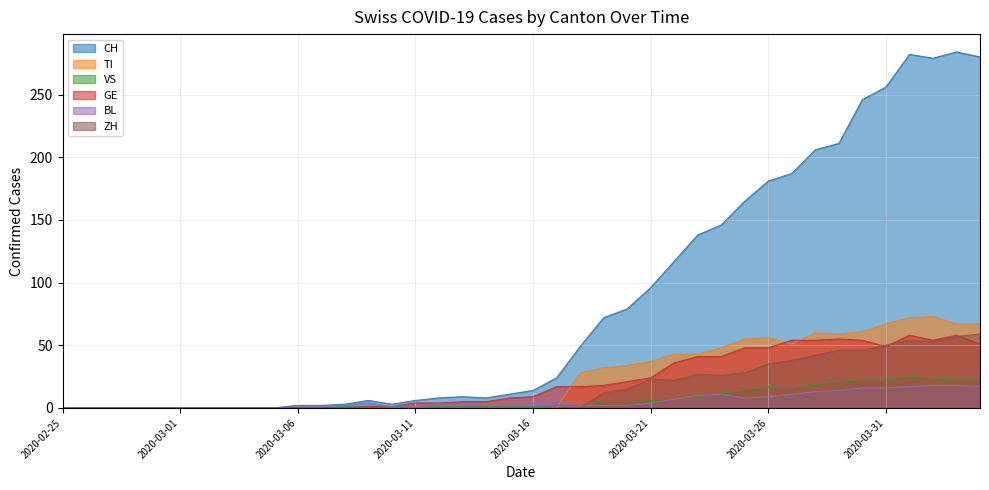

Reading left to right, extract all data points from this chart.

CH: 2020-02-25=0	2020-02-26=0	2020-02-27=0	2020-02-28=0	2020-02-29=0	2020-03-01=0	2020-03-02=0	2020-03-03=0	2020-03-04=0	2020-03-05=0	2020-03-06=2	2020-03-07=2	2020-03-08=3	2020-03-09=6	2020-03-10=3	2020-03-11=6	2020-03-12=8	2020-03-13=9	2020-03-14=8	2020-03-15=11	2020-03-16=14	2020-03-17=24	2020-03-18=49	2020-03-19=72	2020-03-20=79	2020-03-21=96	2020-03-22=117	2020-03-23=138	2020-03-24=146	2020-03-25=165	2020-03-26=181	2020-03-27=187	2020-03-28=206	2020-03-29=211	2020-03-30=246	2020-03-31=256	2020-04-01=282	2020-04-02=279	2020-04-03=284	2020-04-04=280
TI: 2020-02-25=0	2020-02-26=0	2020-02-27=0	2020-02-28=0	2020-02-29=0	2020-03-01=0	2020-03-02=0	2020-03-03=0	2020-03-04=0	2020-03-05=0	2020-03-06=0	2020-03-07=0	2020-03-08=0	2020-03-09=0	2020-03-10=0	2020-03-11=0	2020-03-12=0	2020-03-13=0	2020-03-14=0	2020-03-15=0	2020-03-16=0	2020-03-17=0	2020-03-18=28	2020-03-19=32	2020-03-20=34	2020-03-21=37	2020-03-22=43	2020-03-23=43	2020-03-24=48	2020-03-25=55	2020-03-26=56	2020-03-27=51	2020-03-28=60	2020-03-29=59	2020-03-30=61	2020-03-31=67	2020-04-01=72	2020-04-02=73	2020-04-03=67	2020-04-04=67
VS: 2020-02-25=0	2020-02-26=0	2020-02-27=0	2020-02-28=0	2020-02-29=0	2020-03-01=0	2020-03-02=0	2020-03-03=0	2020-03-04=0	2020-03-05=0	2020-03-06=0	2020-03-07=0	2020-03-08=1	2020-03-09=1	2020-03-10=1	2020-03-11=1	2020-03-12=1	2020-03-13=1	2020-03-14=1	2020-03-15=1	2020-03-16=1	2020-03-17=2	2020-03-18=2	2020-03-19=5	2020-03-20=5	2020-03-21=6	2020-03-22=7	2020-03-23=9	2020-03-24=12	2020-03-25=14	2020-03-26=17	2020-03-27=16	2020-03-28=19	2020-03-29=21	2020-03-30=23	2020-03-31=23	2020-04-01=25	2020-04-02=24	2020-04-03=23	2020-04-04=23
GE: 2020-02-25=0	2020-02-26=0	2020-02-27=0	2020-02-28=0	2020-02-29=0	2020-03-01=0	2020-03-02=0	2020-03-03=0	2020-03-04=0	2020-03-05=0	2020-03-06=0	2020-03-07=0	2020-03-08=0	2020-03-09=1	2020-03-10=1	2020-03-11=4	2020-03-12=4	2020-03-13=5	2020-03-14=5	2020-03-15=8	2020-03-16=9	2020-03-17=17	2020-03-18=17	2020-03-19=18	2020-03-20=21	2020-03-21=24	2020-03-22=36	2020-03-23=41	2020-03-24=41	2020-03-25=48	2020-03-26=48	2020-03-27=54	2020-03-28=54	2020-03-29=55	2020-03-30=54	2020-03-31=49	2020-04-01=58	2020-04-02=54	2020-04-03=58	2020-04-04=51
BL: 2020-02-25=0	2020-02-26=0	2020-02-27=0	2020-02-28=0	2020-02-29=0	2020-03-01=0	2020-03-02=0	2020-03-03=0	2020-03-04=0	2020-03-05=0	2020-03-06=2	2020-03-07=2	2020-03-08=2	2020-03-09=4	2020-03-10=1	2020-03-11=1	2020-03-12=3	2020-03-13=3	2020-03-14=2	2020-03-15=2	2020-03-16=4	2020-03-17=5	2020-03-18=2	2020-03-19=2	2020-03-20=2	2020-03-21=4	2020-03-22=7	2020-03-23=10	2020-03-24=11	2020-03-25=8	2020-03-26=9	2020-03-27=11	2020-03-28=13	2020-03-29=14	2020-03-30=16	2020-03-31=16	2020-04-01=17	2020-04-02=18	2020-04-03=18	2020-04-04=17
ZH: 2020-02-25=0	2020-02-26=0	2020-02-27=0	2020-02-28=0	2020-02-29=0	2020-03-01=0	2020-03-02=0	2020-03-03=0	2020-03-04=0	2020-03-05=0	2020-03-06=0	2020-03-07=0	2020-03-08=0	2020-03-09=0	2020-03-10=0	2020-03-11=0	2020-03-12=0	2020-03-13=0	2020-03-14=0	2020-03-15=0	2020-03-16=0	2020-03-17=0	2020-03-18=0	2020-03-19=12	2020-03-20=15	2020-03-21=23	2020-03-22=22	2020-03-23=27	2020-03-24=26	2020-03-25=28	2020-03-26=35	2020-03-27=38	2020-03-28=42	2020-03-29=46	2020-03-30=46	2020-03-31=50	2020-04-01=54	2020-04-02=53	2020-04-03=57	2020-04-04=59